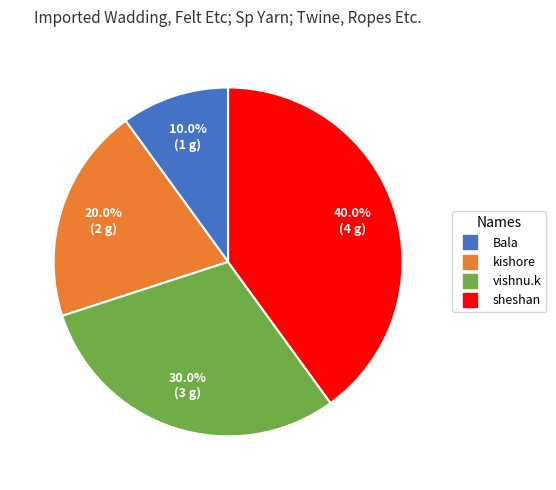

What is the ratio of the value at vishnu.k to the value at kishore?

1.5